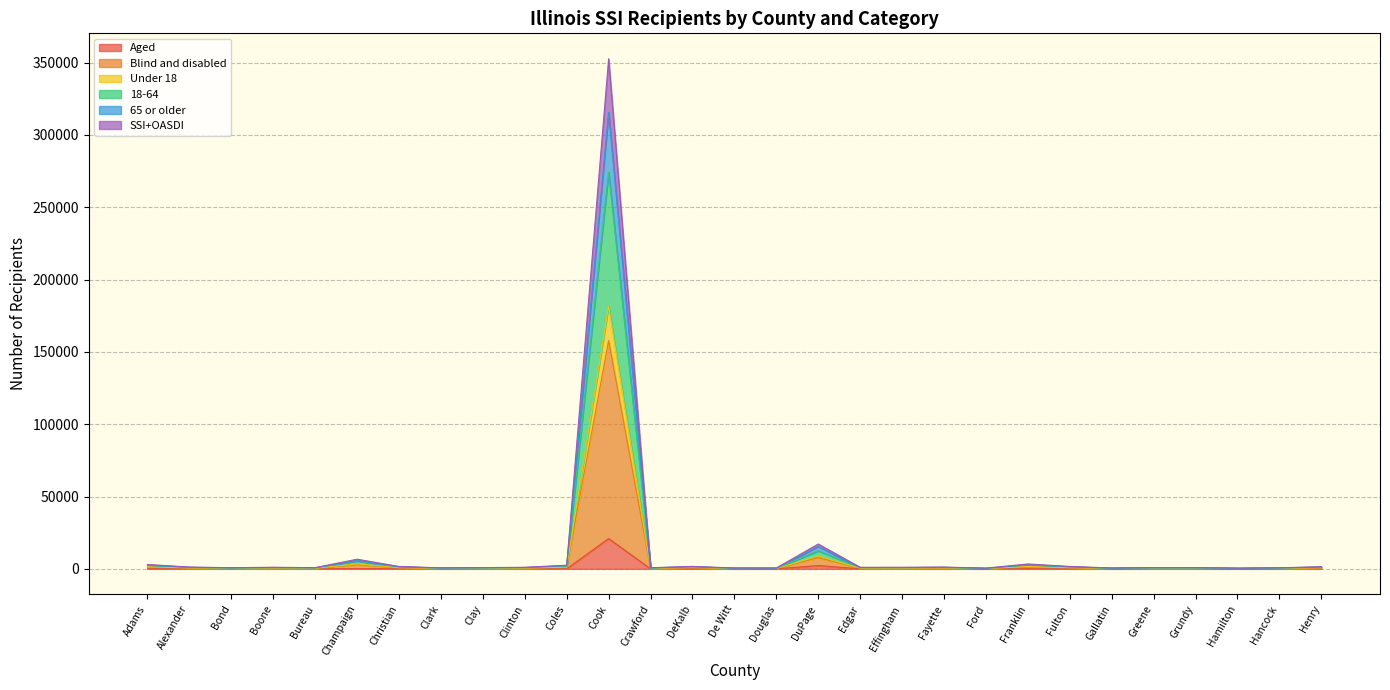

True or false: 65 or older has more than 1 interior local peaks.

True